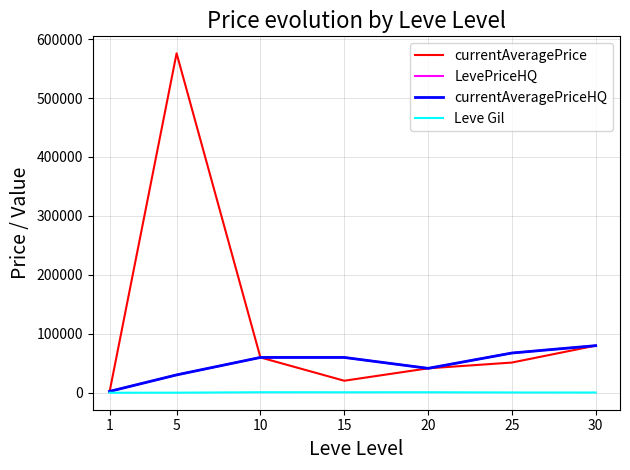

What is the value of the currentAveragePriceHQ point at the 1st from the left?

2411.4